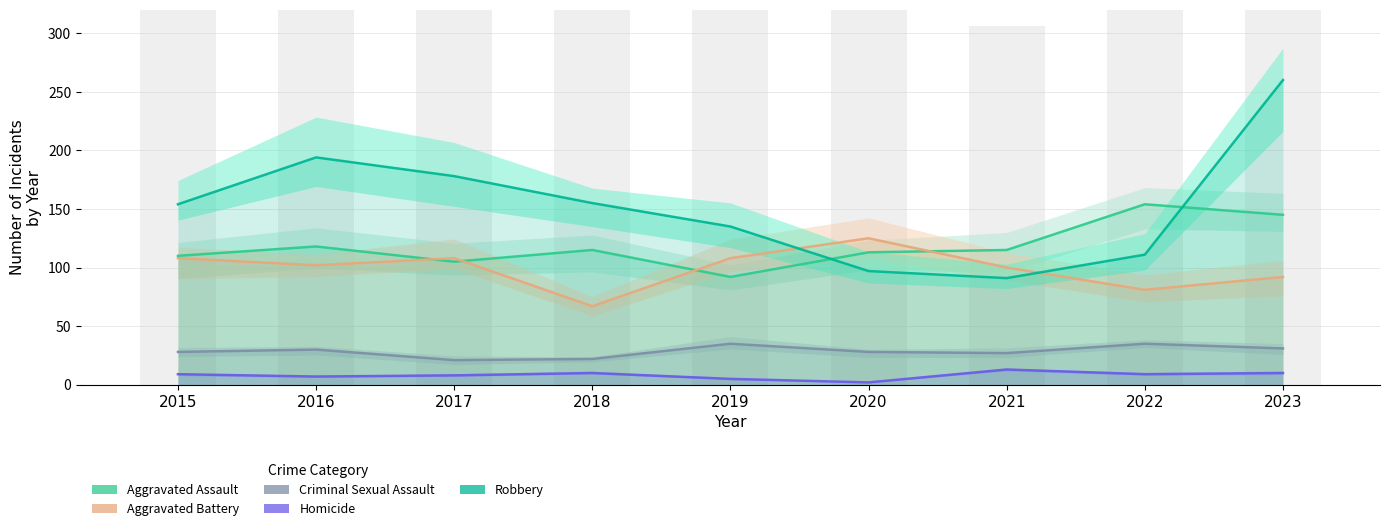

At which label does Aggravated Battery first exceed 102?

2015